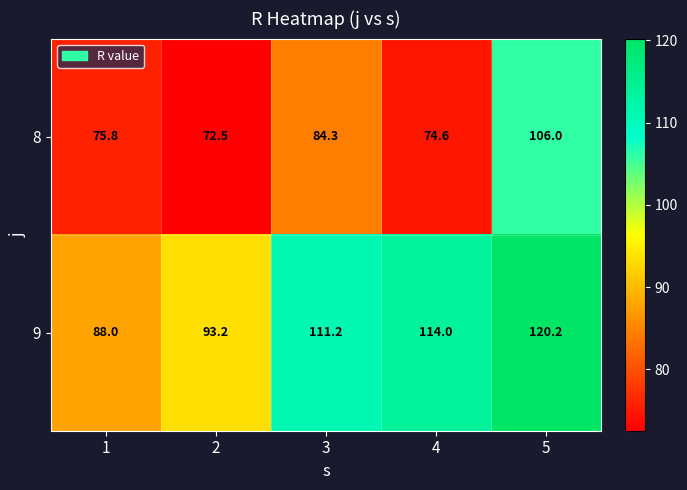

Between 3 and 4, which series saw the biggest shift?

8